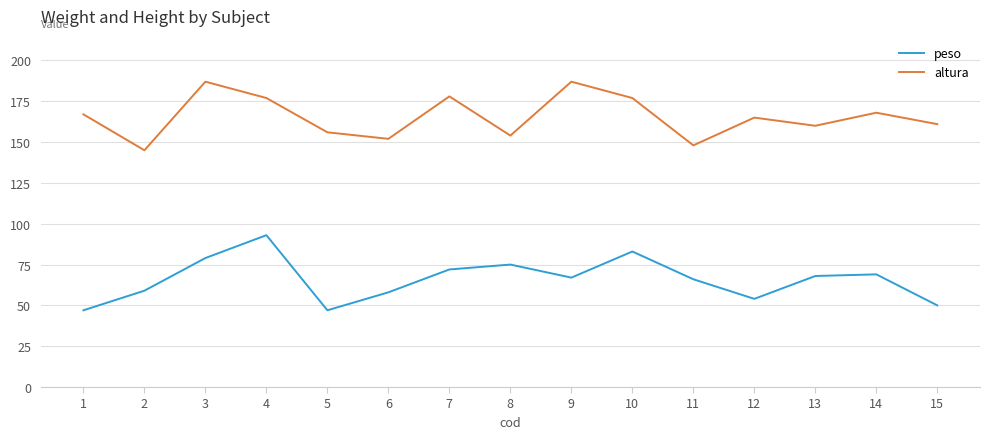

Which series has the largest range (max minus min)?

peso